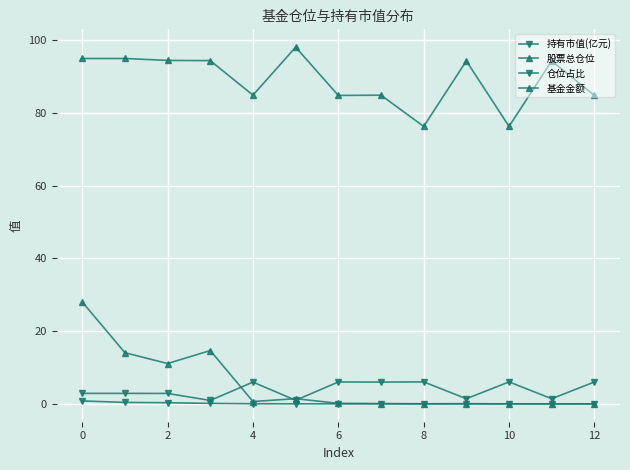

True or false: 持有市值(亿元) and 股票总仓位 cross at least once.

False